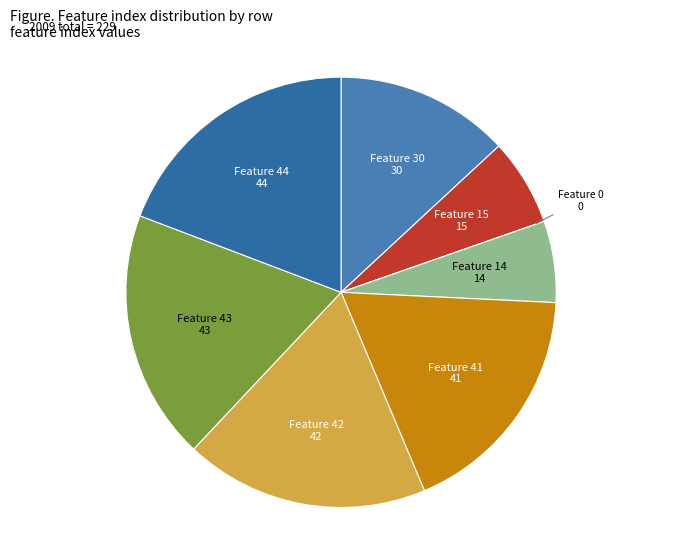

Does Feature 41 41 account for over 50% of the chart?

No